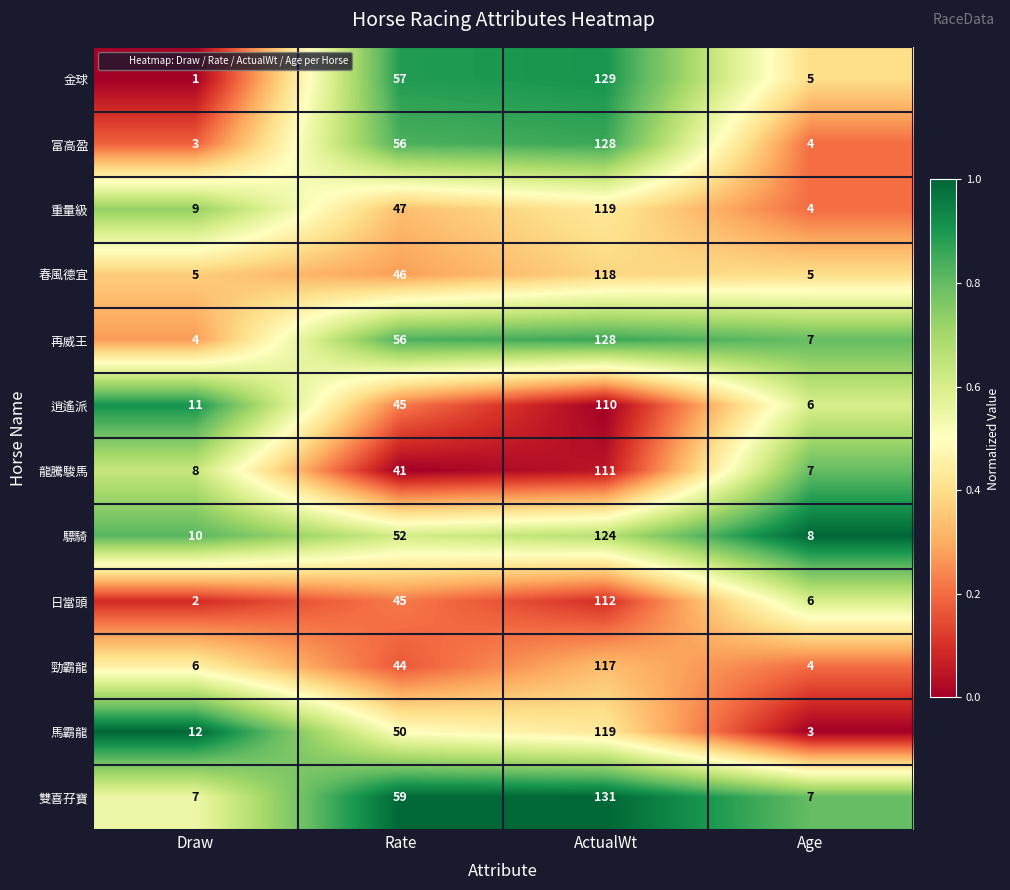

What is the spread (max minus min) of values at ActualWt?

21